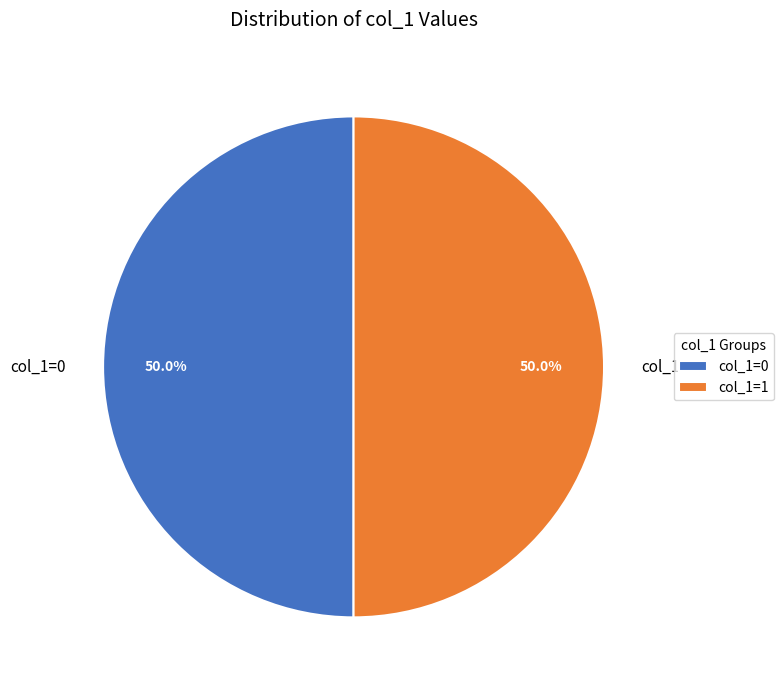

What percentage is NOT represented by col_1=0?

50.0%